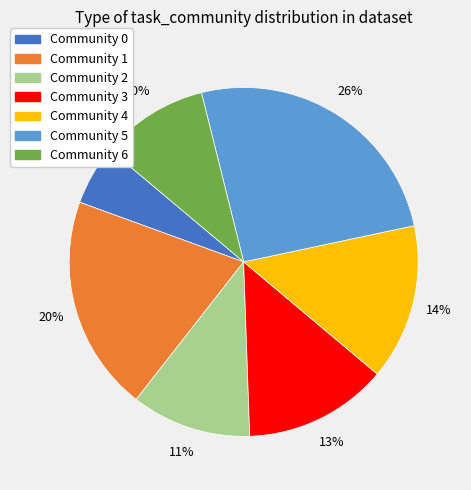

To the nearest percent, what is the average slice percentage?

14%